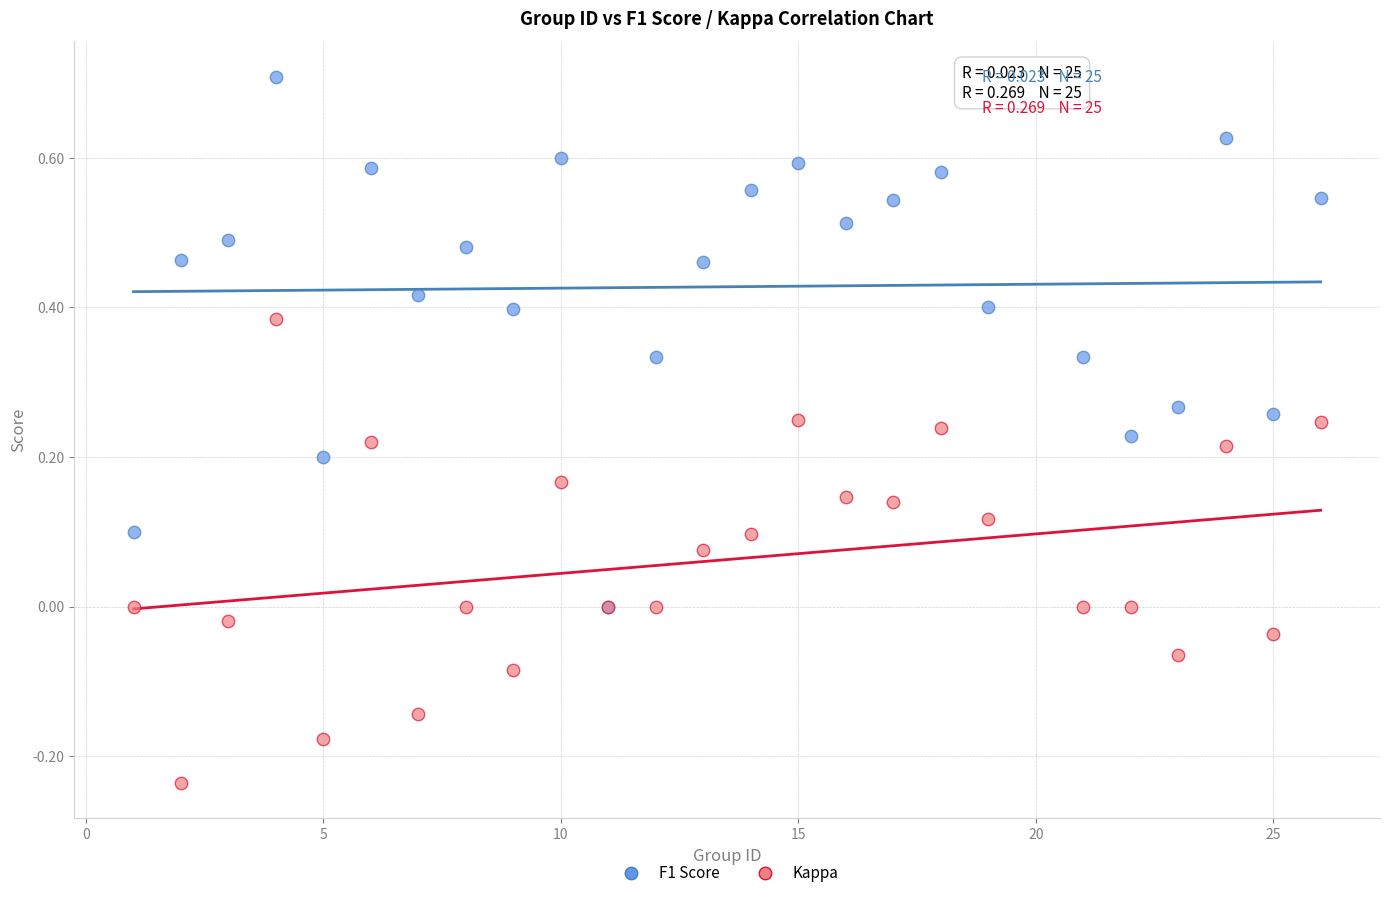

Which series reaches the maximum Y coordinate?

F1 Score